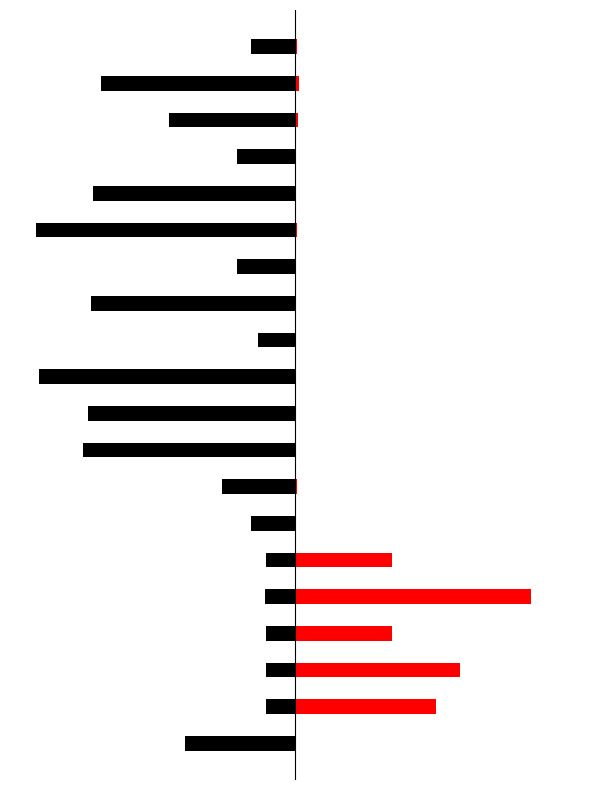

Reading right to left, what are all the values shown in this chart?

Leve Gil: 19=-17.2	18=-74.7	17=-48.5	16=-22.2	15=-77.8	14=-100.0	13=-22.2	12=-78.8	11=-14.1	10=-99.0	9=-79.8	8=-81.8	7=-28.3	6=-17.2	5=-11.3	4=-11.4	3=-11.3	2=-11.3	1=-11.3	0=-42.4
Leve EXP: 19=0.7	18=1.7	17=1.0	16=0.3	15=0.4	14=0.9	13=0.3	12=0.3	11=0.3	10=0.1	9=0.2	8=0.1	7=0.6	6=0.1	5=37.4	4=90.9	3=37.4	2=63.6	1=54.5	0=0.1